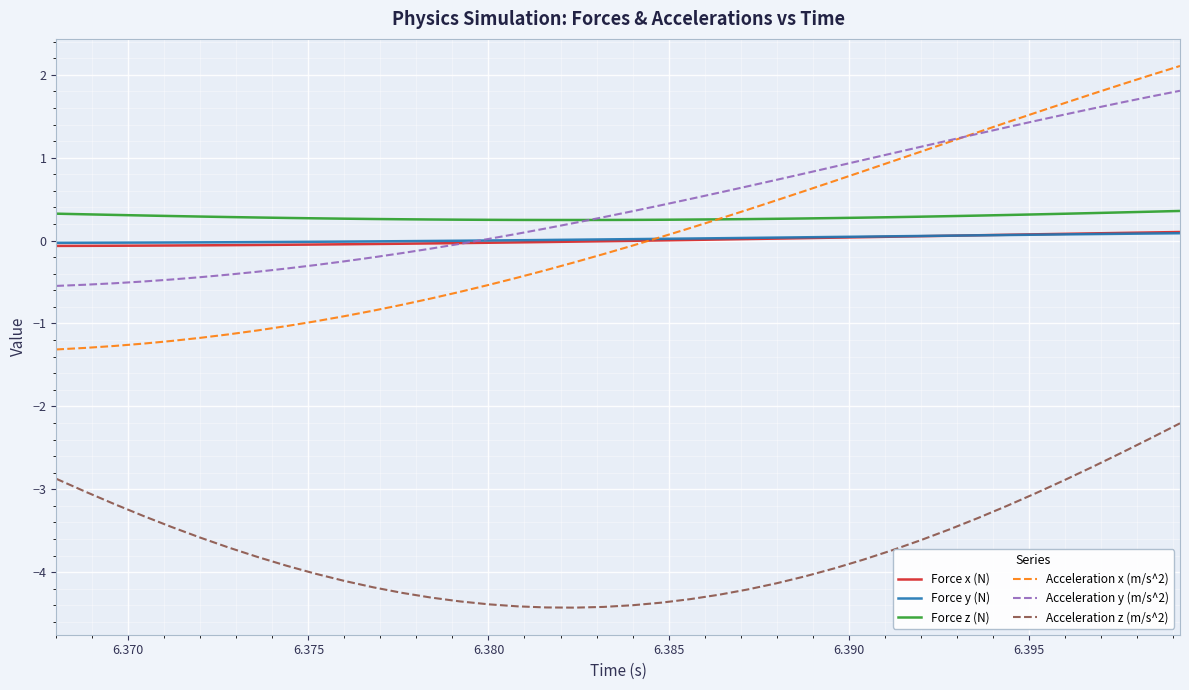

How many times do Force x (N) and Acceleration y (m/s^2) cross each other?

1